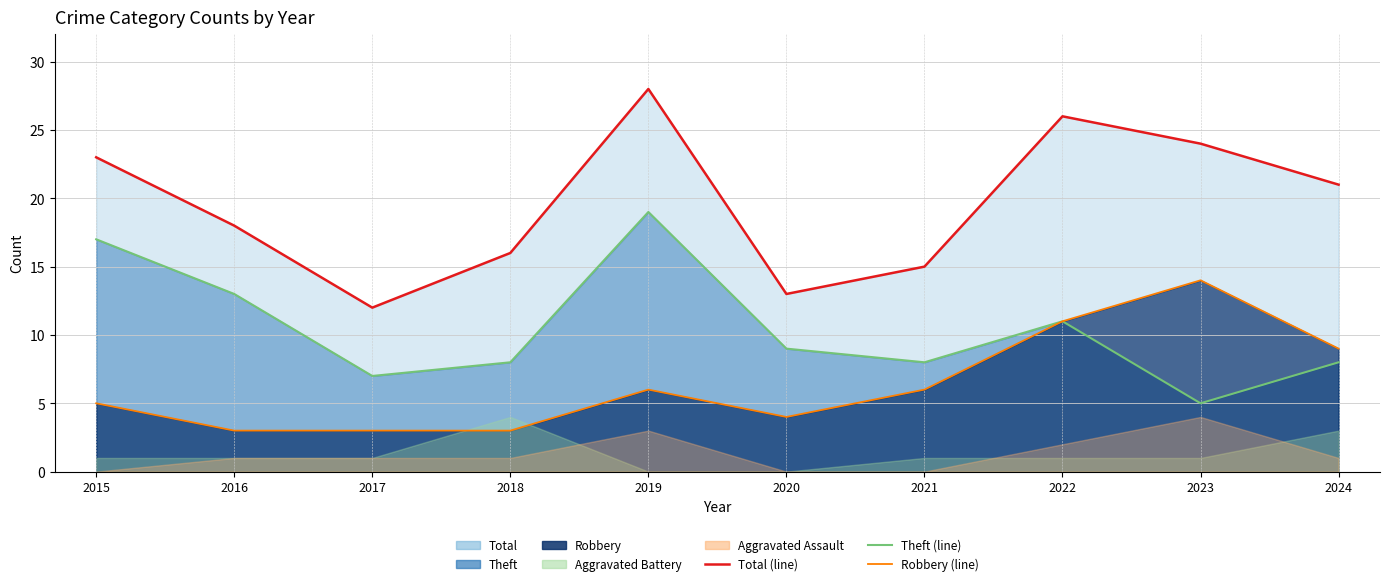

Is the value of Robbery (line) at 2018 greater than the value of Theft (line) at 2022?

No